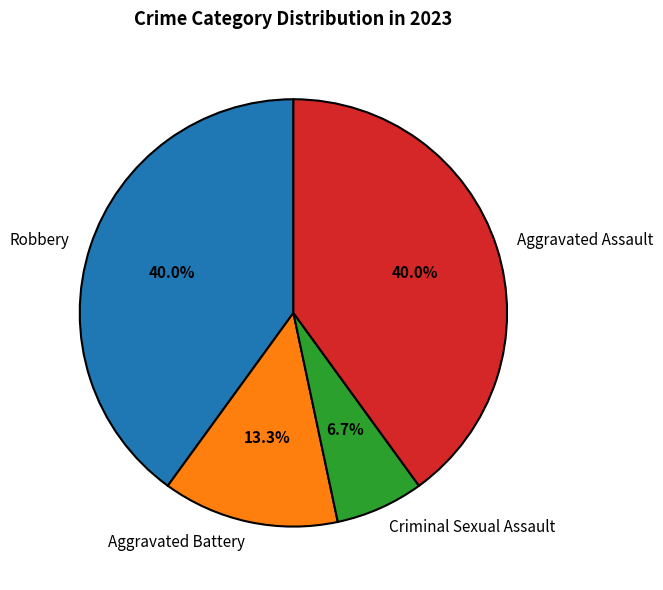

How many slices are in this pie chart?

4